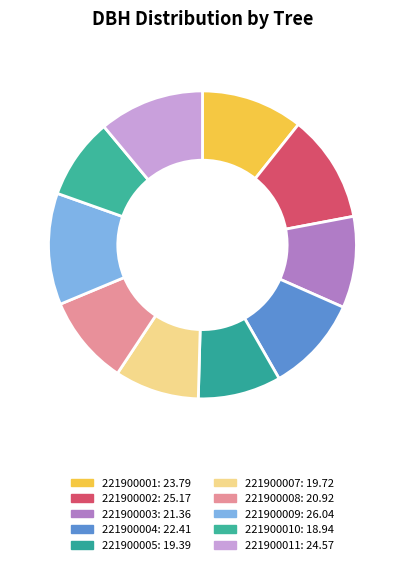

Which slice is the smallest?

221900010